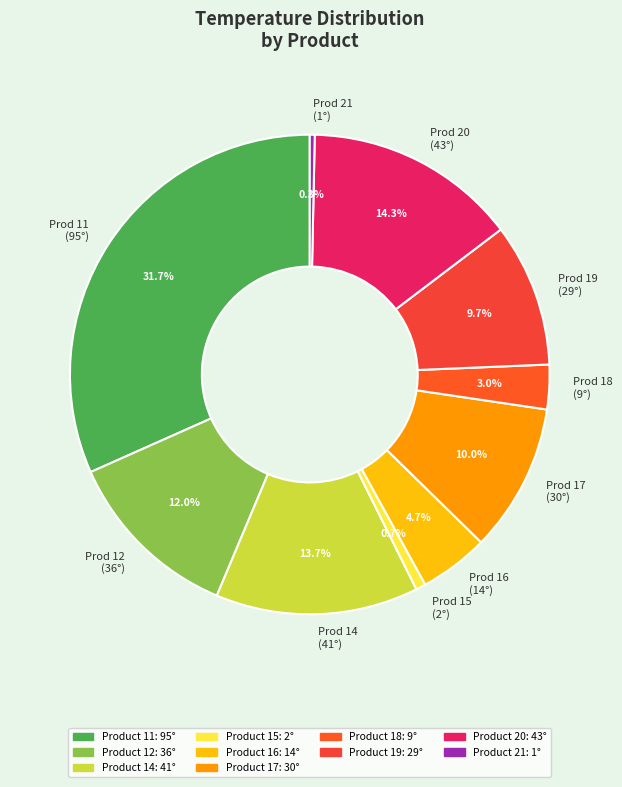

Does any single category account for the majority?

No